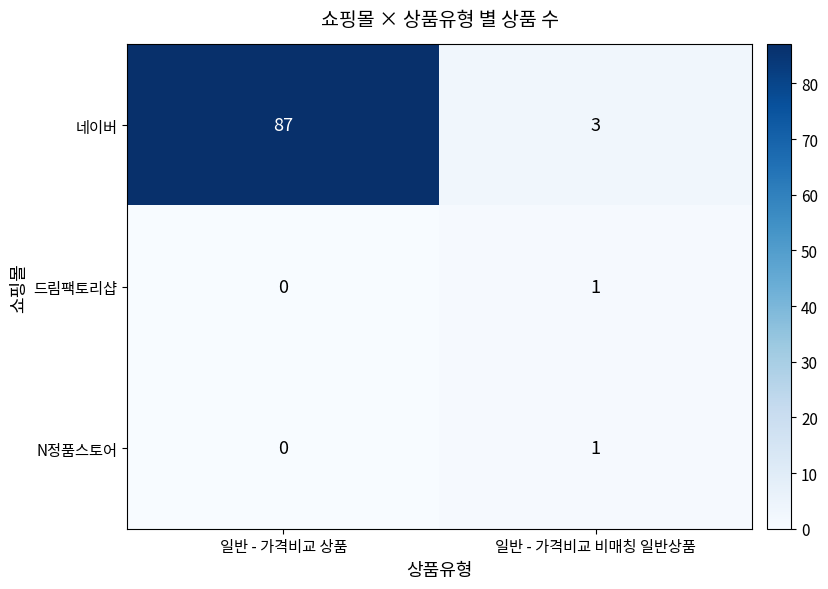

Rank the categories by N정품스토어 value from lowest to highest.

일반 - 가격비교 상품, 일반 - 가격비교 비매칭 일반상품